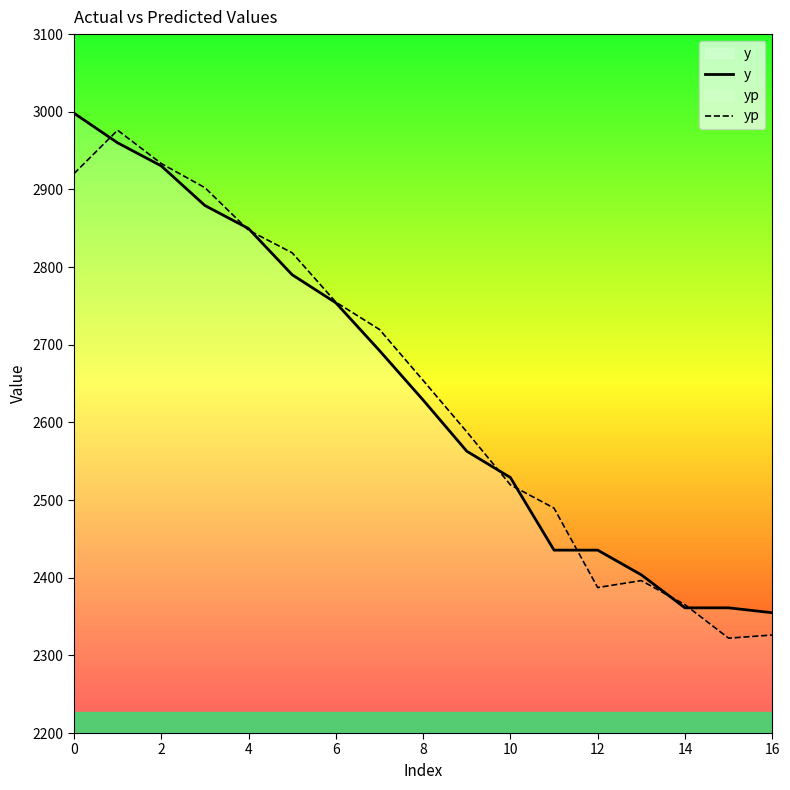

Which series ends up on top after the final intersection of y and yp?

y